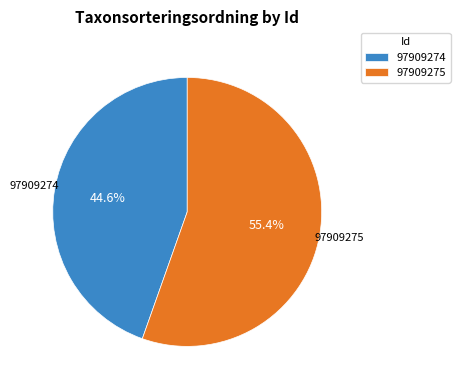

Rank the categories by value from highest to lowest.

97909275, 97909274